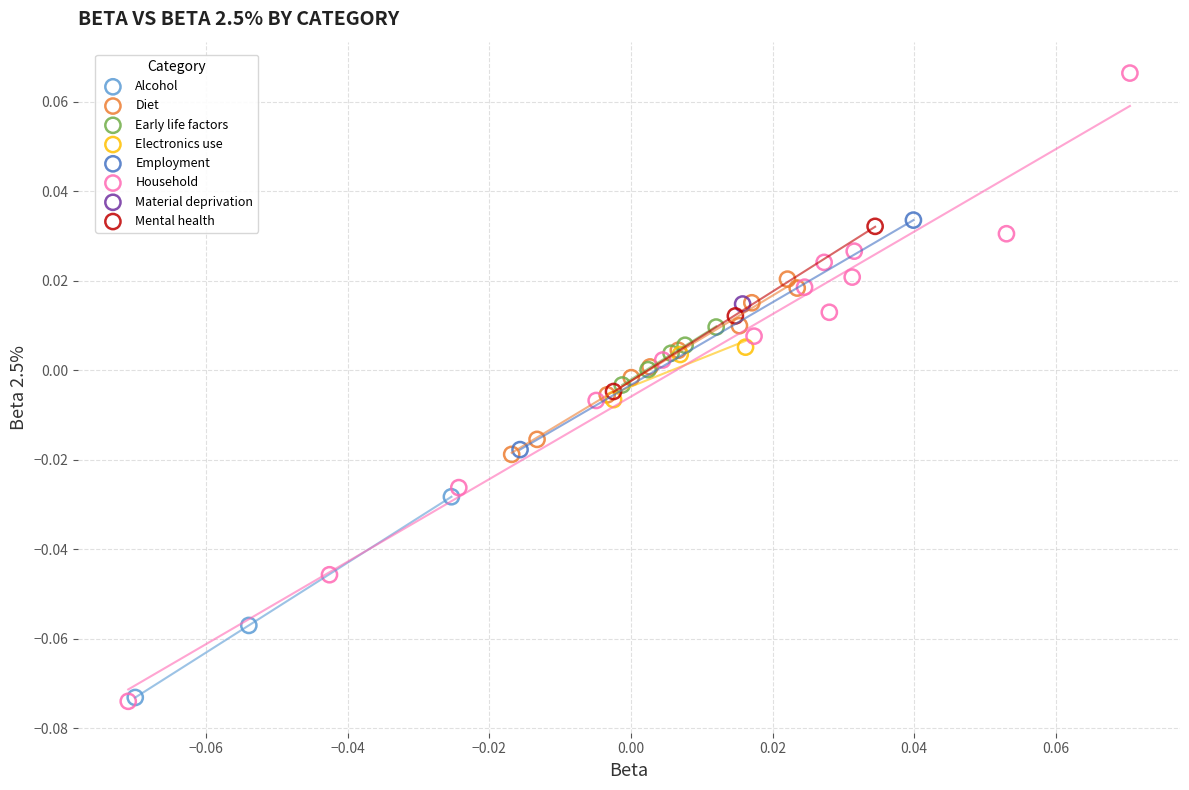

Which series contains the highest Y value?

Household